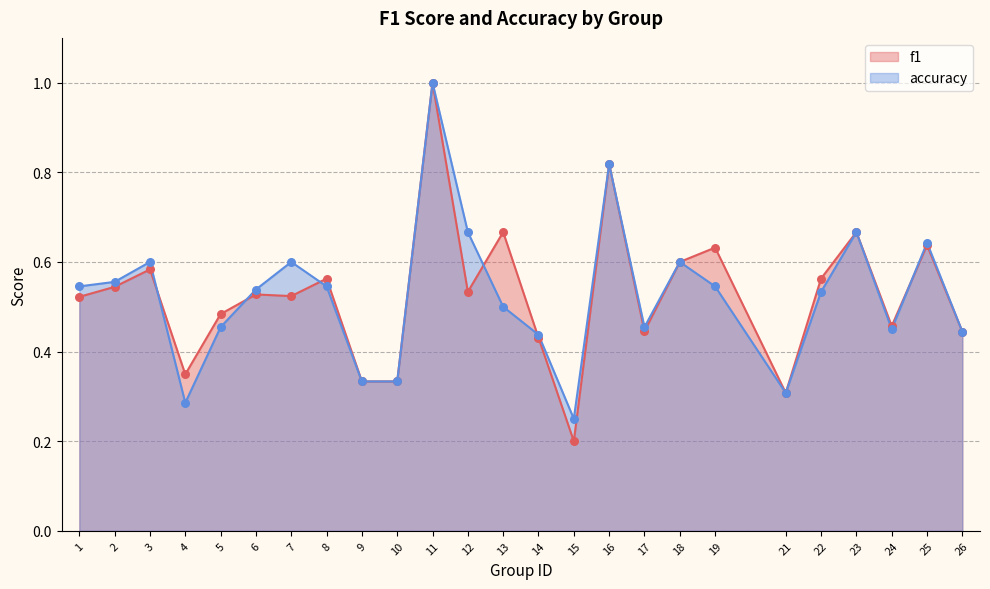

Which series reaches the maximum Y coordinate?

f1